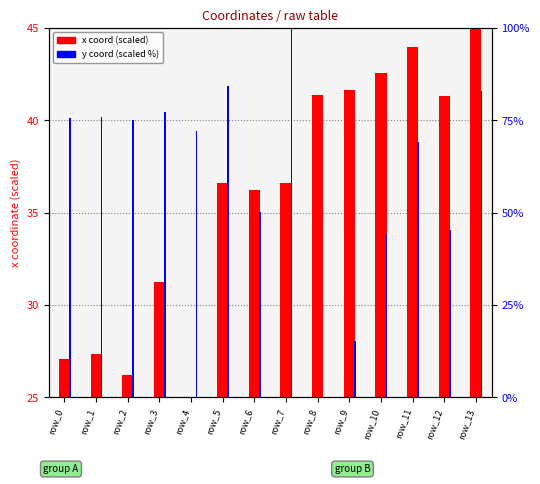

Rank the series by their average value, from lowest to highest.

x coord (scaled), y coord (scaled %)